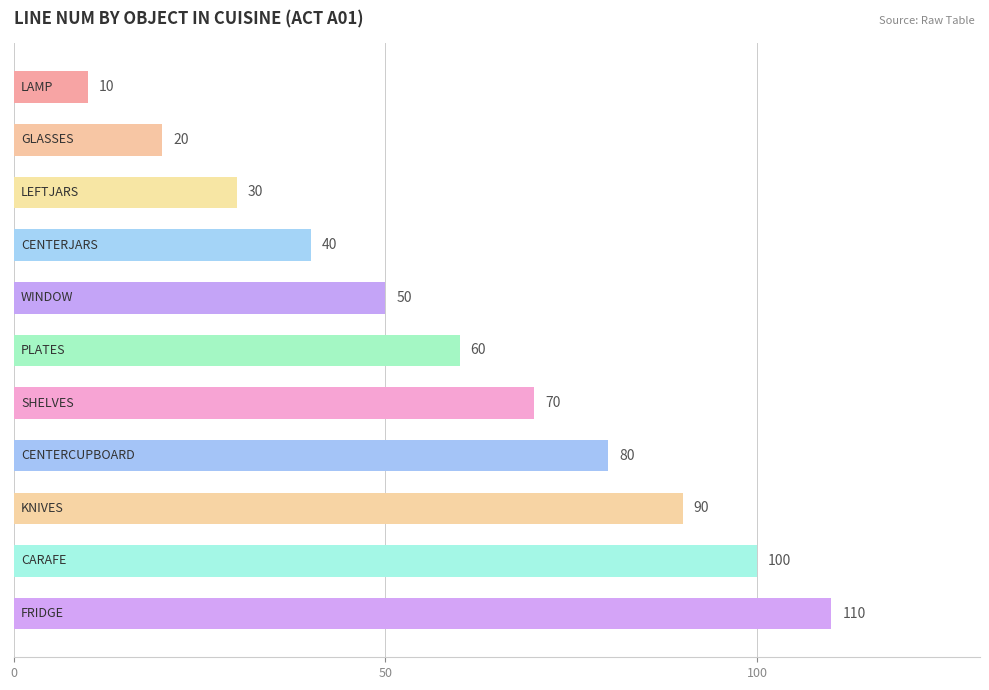

What is the difference between the maximum and second lowest values?

90